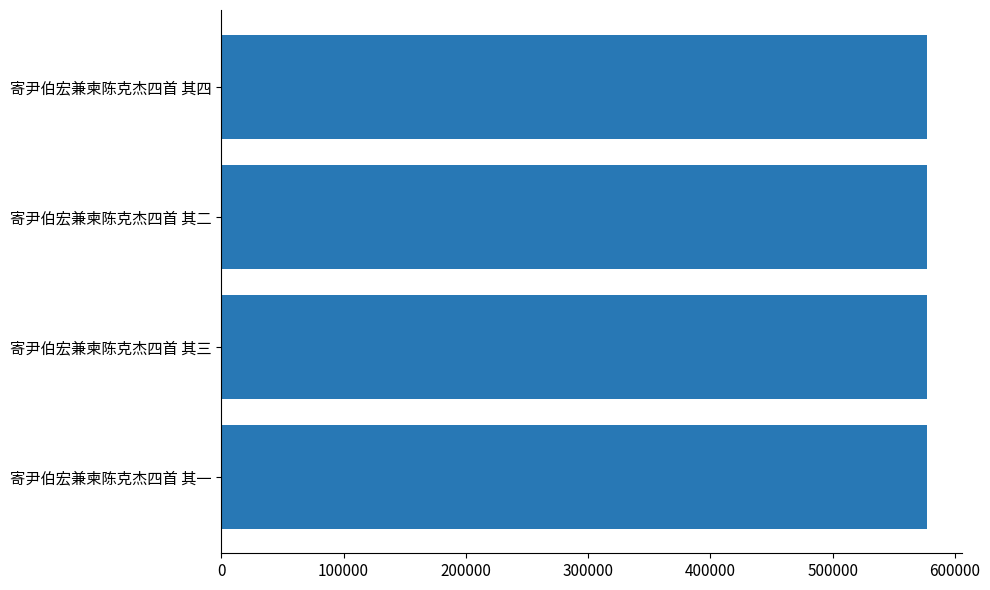

Approximately how many times larger is the value at 寄尹伯宏兼柬陈克杰四首 其一 compared to 寄尹伯宏兼柬陈克杰四首 其三?

1.0